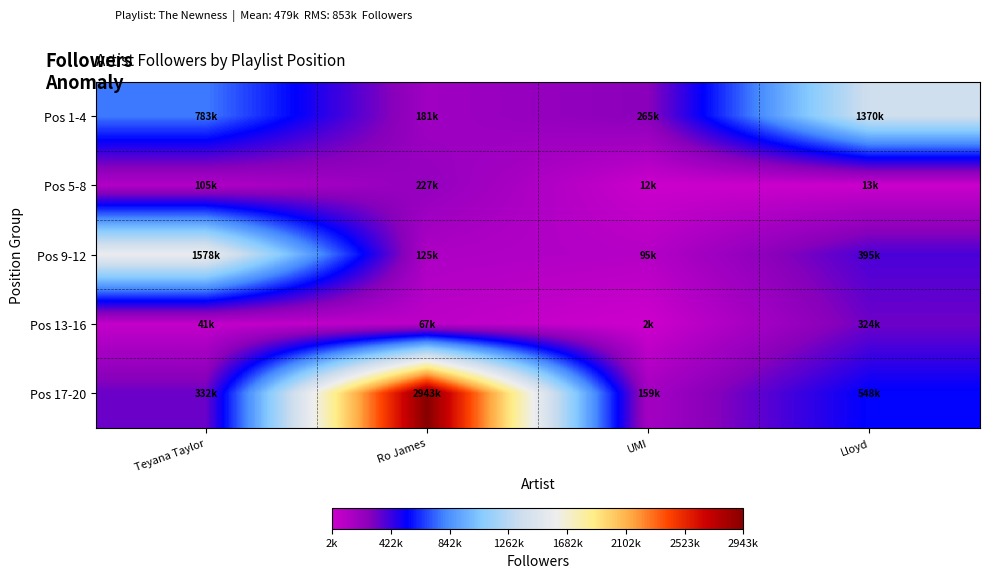

Reading left to right, what are all the values shown in this chart?

Pos 1-4: Teyana Taylor=783285	Ro James=181638	UMI=265390	Lloyd=1370418
Pos 5-8: Teyana Taylor=105445	Ro James=227550	UMI=12926	Lloyd=13512
Pos 9-12: Teyana Taylor=1578332	Ro James=125666	UMI=95500	Lloyd=395987
Pos 13-16: Teyana Taylor=41183	Ro James=67590	UMI=2586	Lloyd=324450
Pos 17-20: Teyana Taylor=332916	Ro James=2943120	UMI=159654	Lloyd=548239